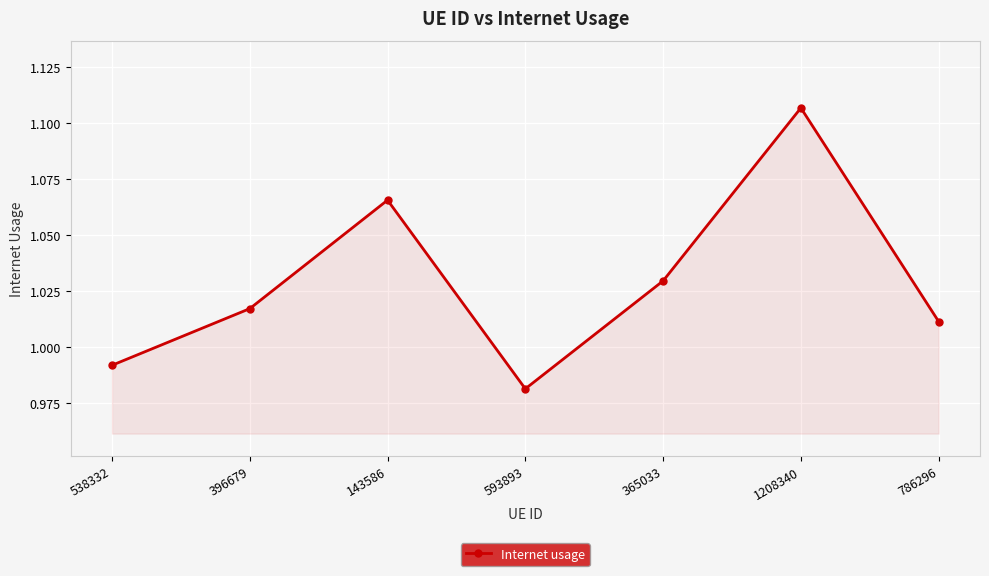

The chart shows a value of 1.4 at 538332. True or false?

False